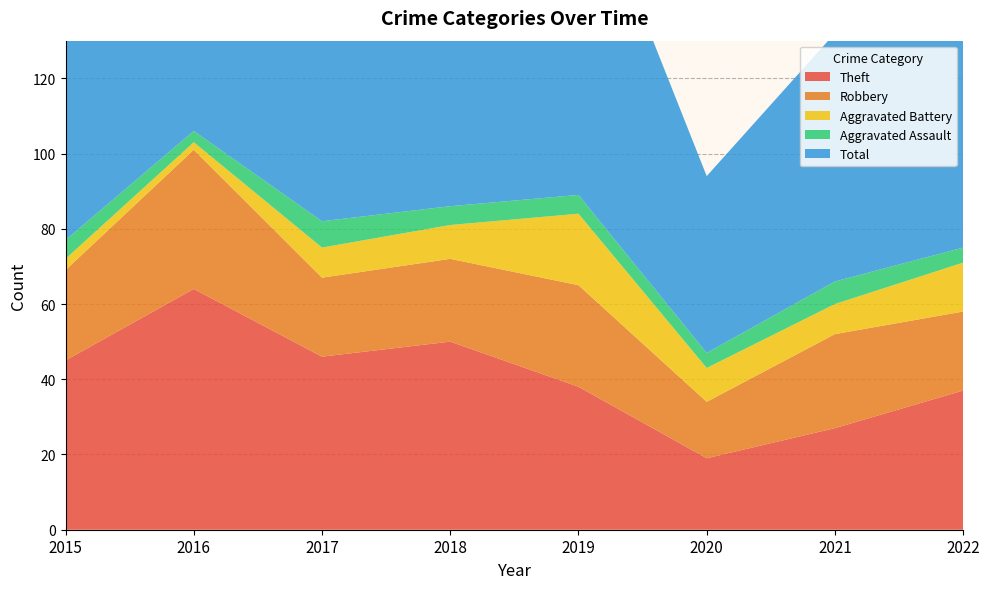

Reading right to left, extract all data points from this chart.

Theft: 37	27	19	38	50	46	64	45
Robbery: 21	25	15	27	22	21	37	24
Aggravated Battery: 13	8	9	19	9	8	2	3
Aggravated Assault: 4	6	4	5	5	7	3	5
Total: 77	66	47	91	88	82	106	77